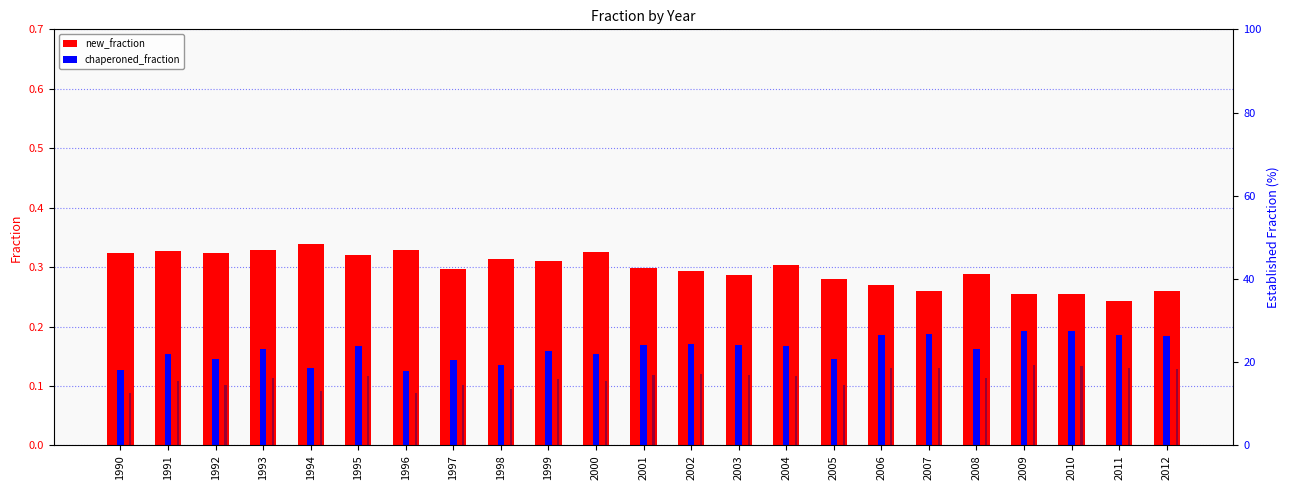

What is the total value across all series at 2010?

74.9